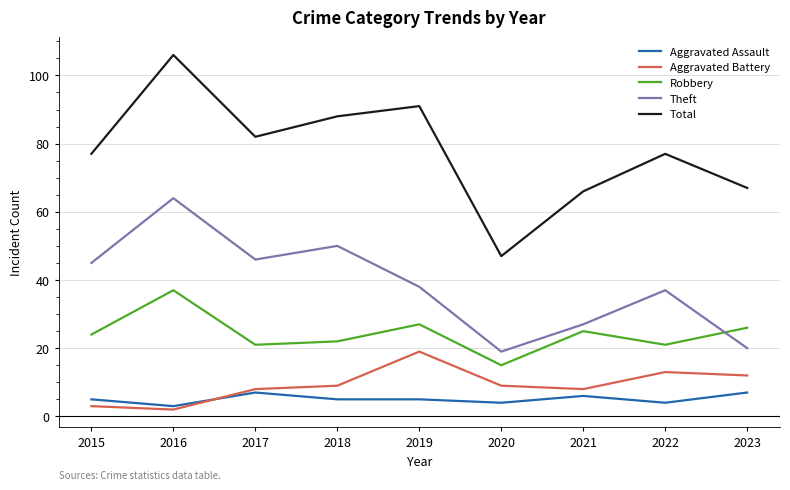

How many interior local valleys does the Theft series have?

2